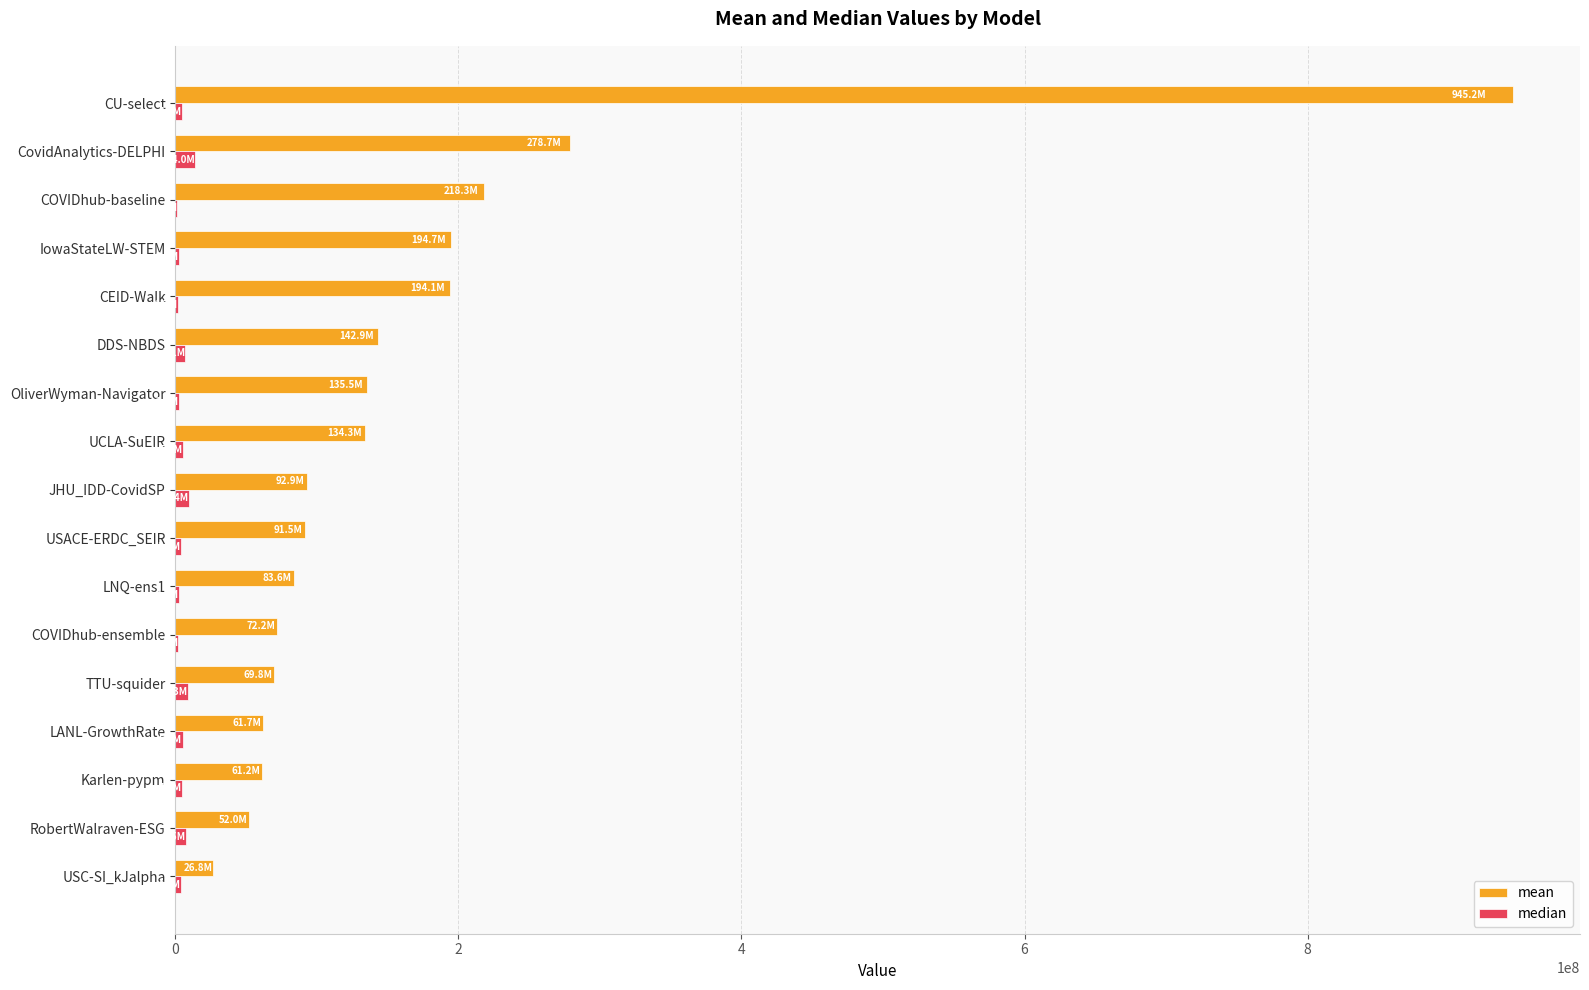

How many data points does each series have?

17